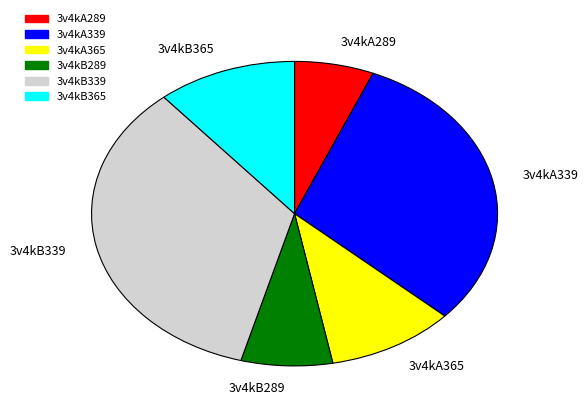

Which category has the smallest portion of the pie?

3v4kA289